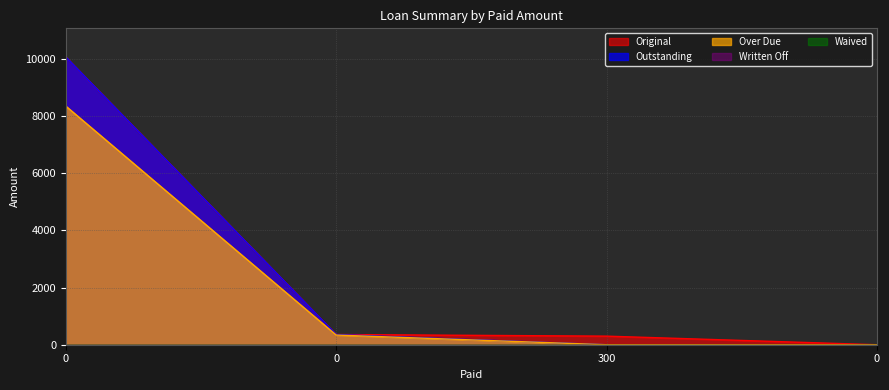

True or false: Over Due has more than 2 points higher than both neighbors.

False